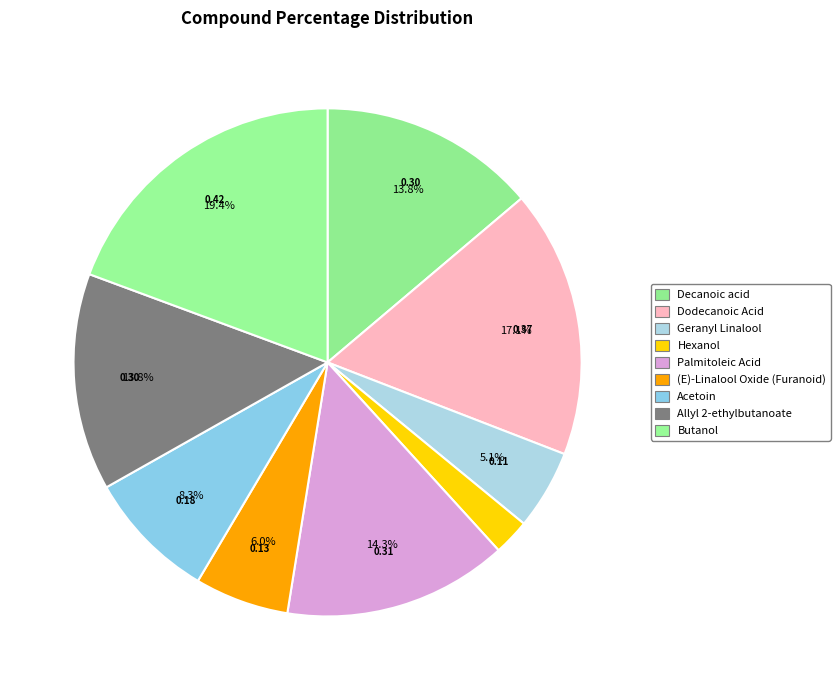

What is the change in value from Decanoic acid to Geranyl Linalool?

-0.2